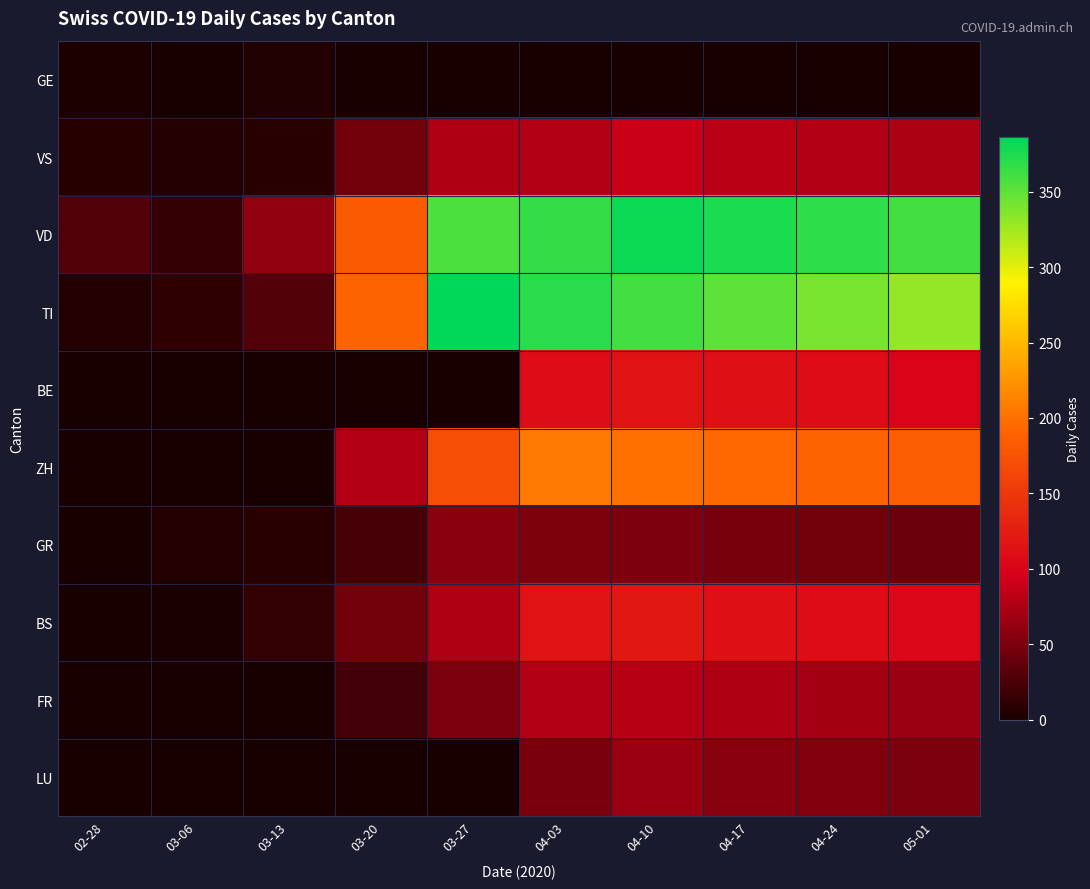

What is the spread (max minus min) of values at 05-01?

360